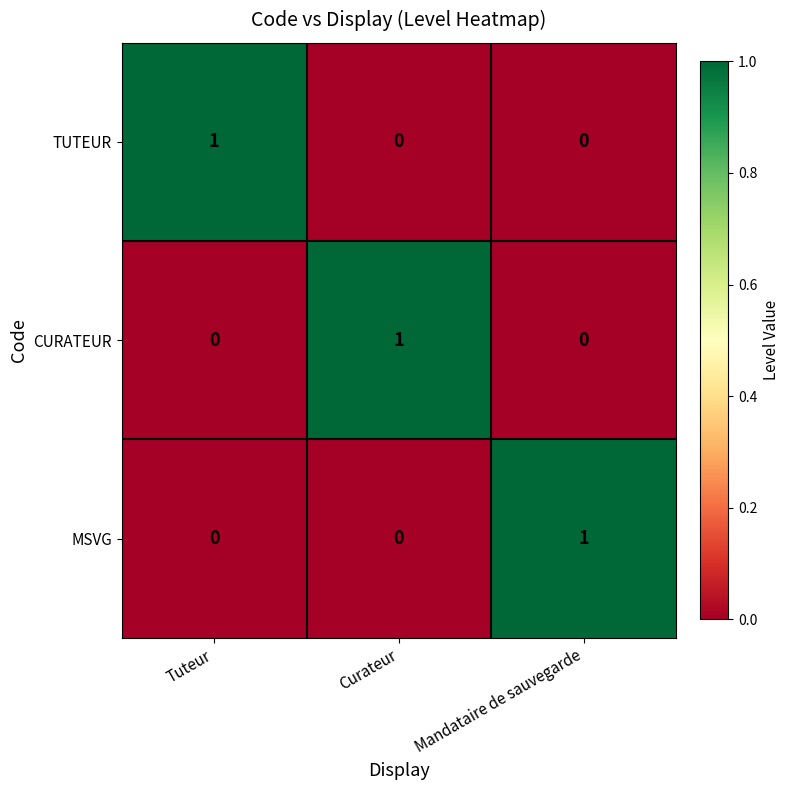

Reading left to right, list all the values displayed in this chart.

TUTEUR: 1	0	0
CURATEUR: 0	1	0
MSVG: 0	0	1